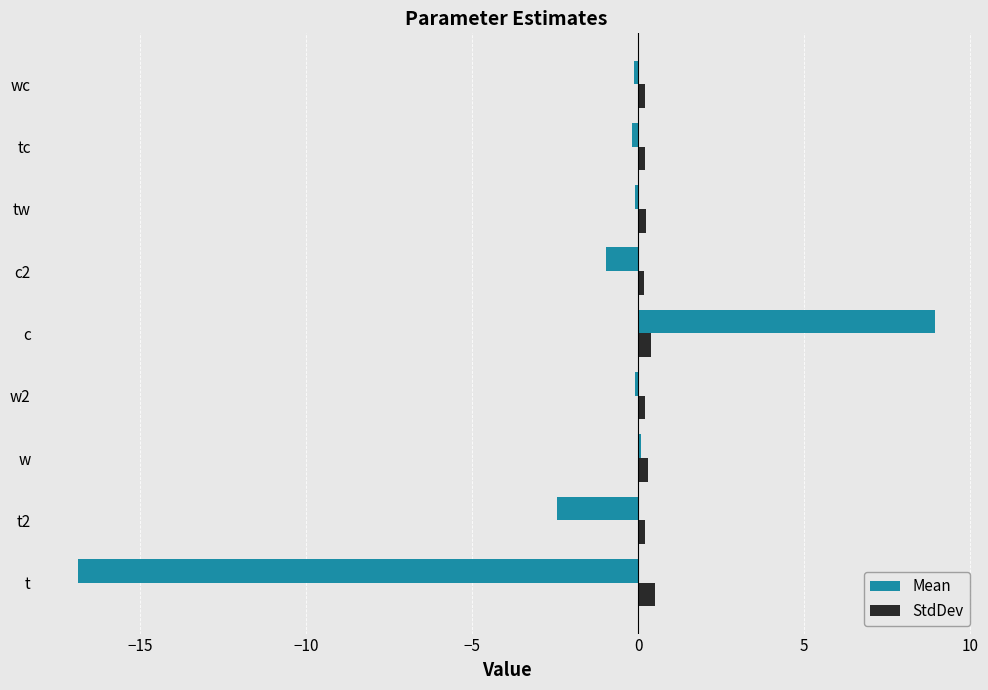

At which category is the sum across all series the highest?

c